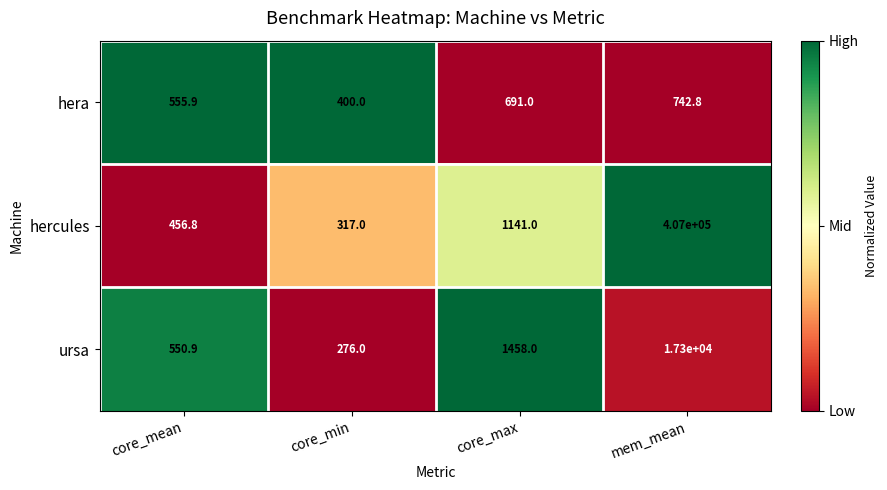

Which series has the largest range (max minus min)?

hercules